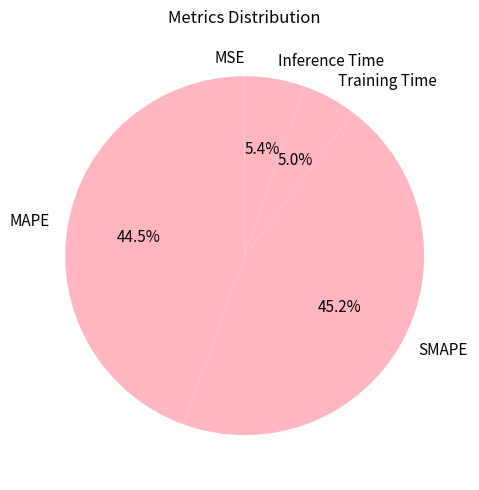

Combined, what portion of the pie is MAPE and SMAPE?

89.6%